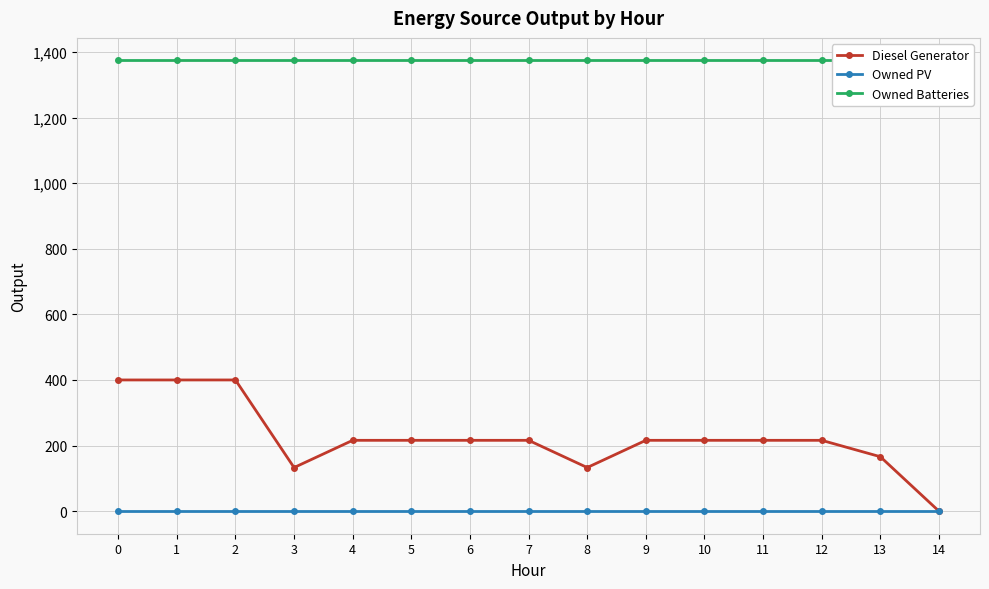

Is this an area chart (filled region under the line)?

No